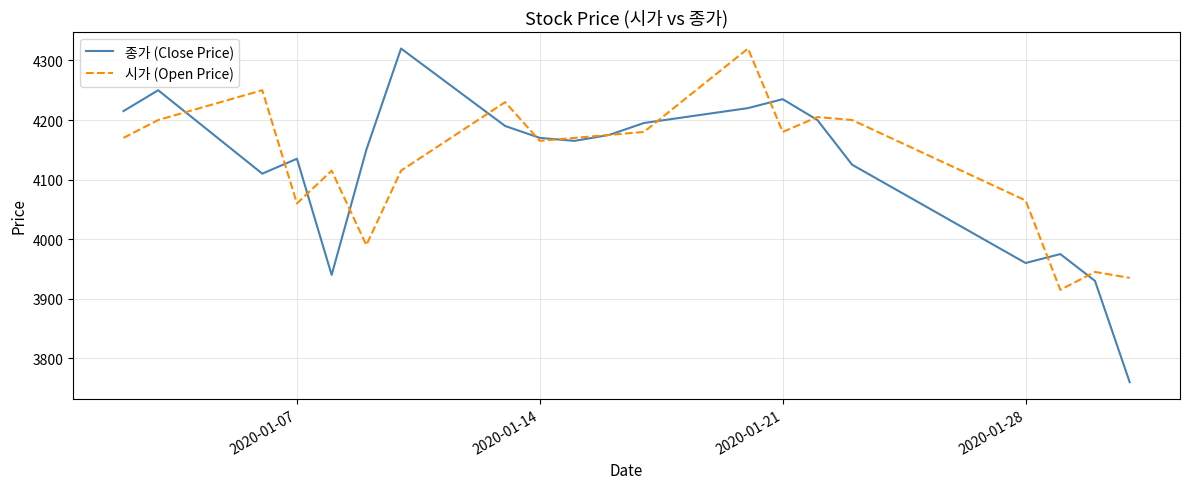

True or false: 시가 (Open Price) has more than 1 points higher than both neighbors.

True